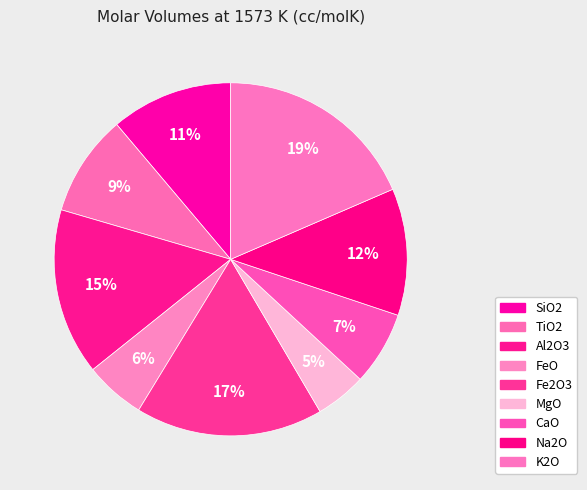

What percentage is the TiO2 slice, to the nearest percent?

9%